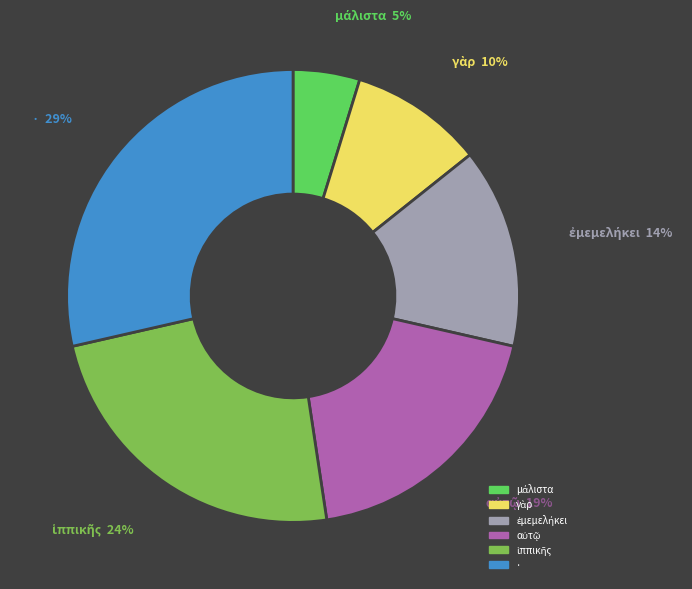

To the nearest percent, what is the difference between the largest and smallest slice percentages?

24%